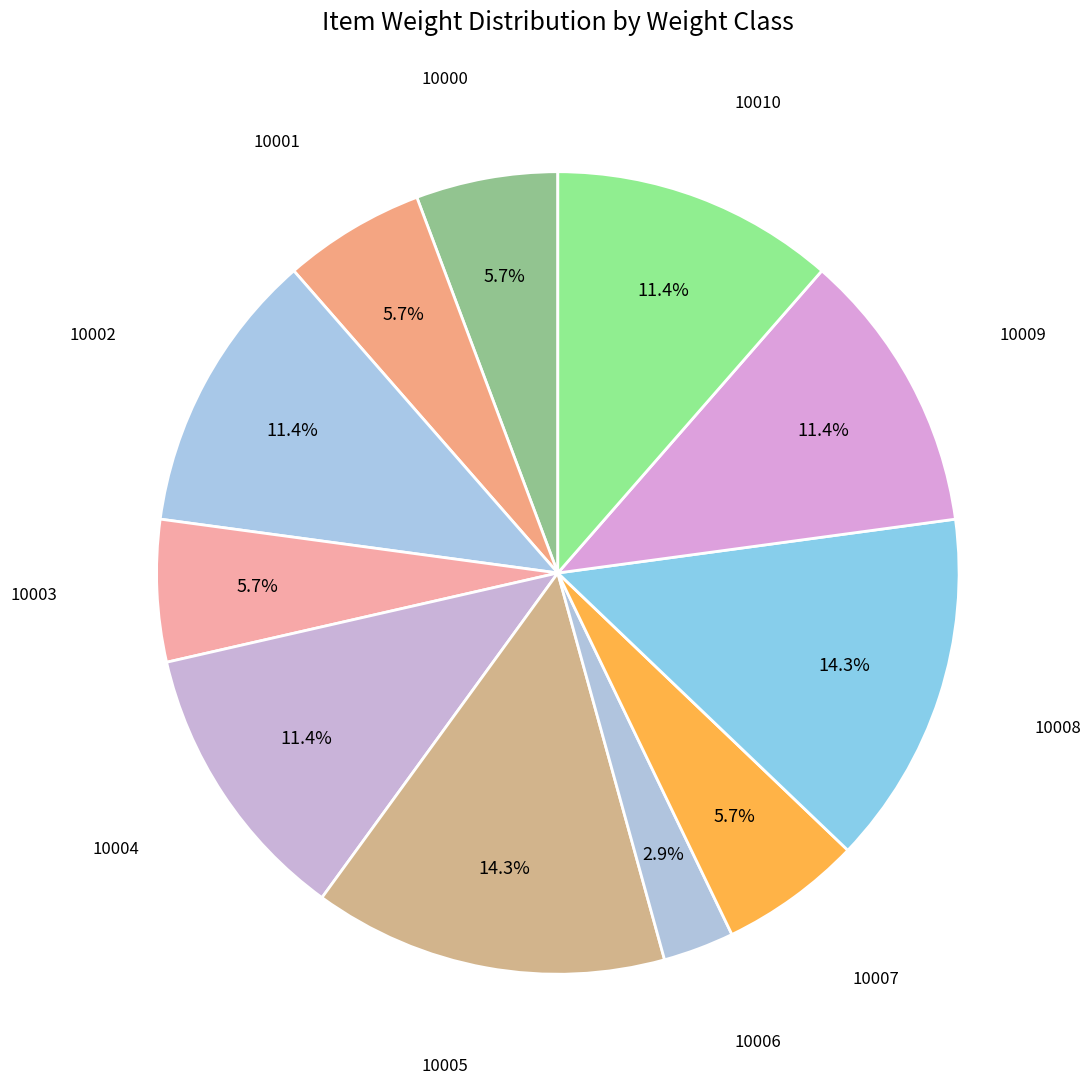

Is there a majority slice in this chart?

No